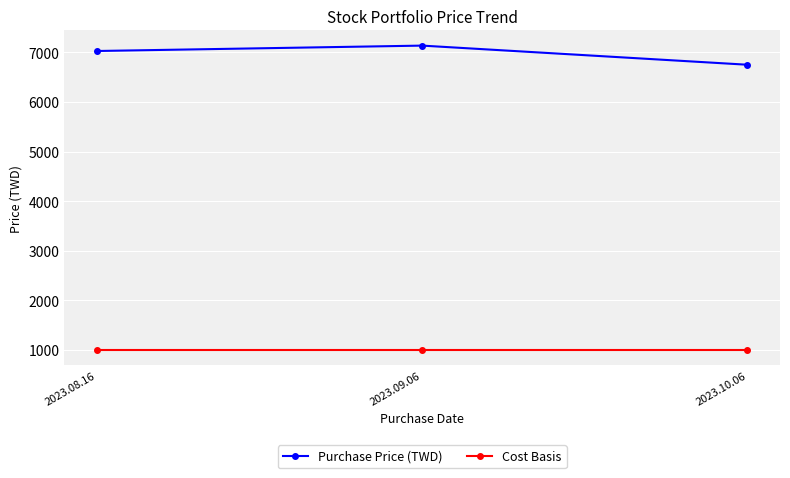

The Purchase Price (TWD) series shows 11066.3 at 2023.09.06. True or false?

False